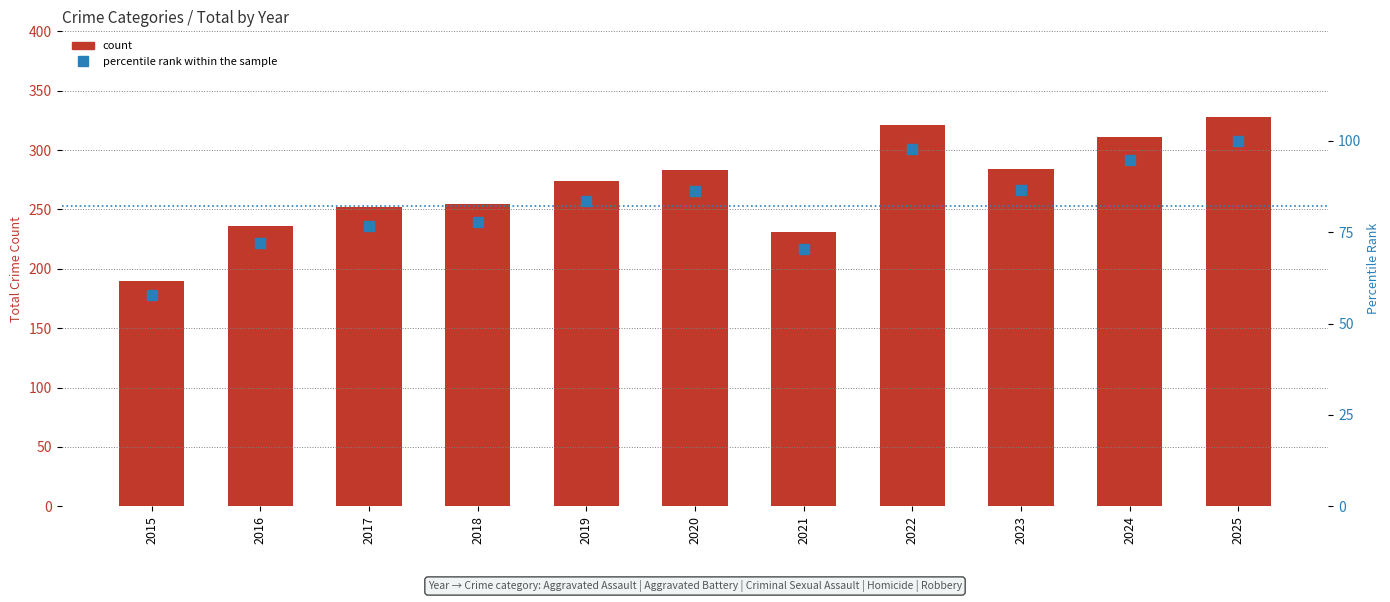

Which series has the widest spread of values?

count